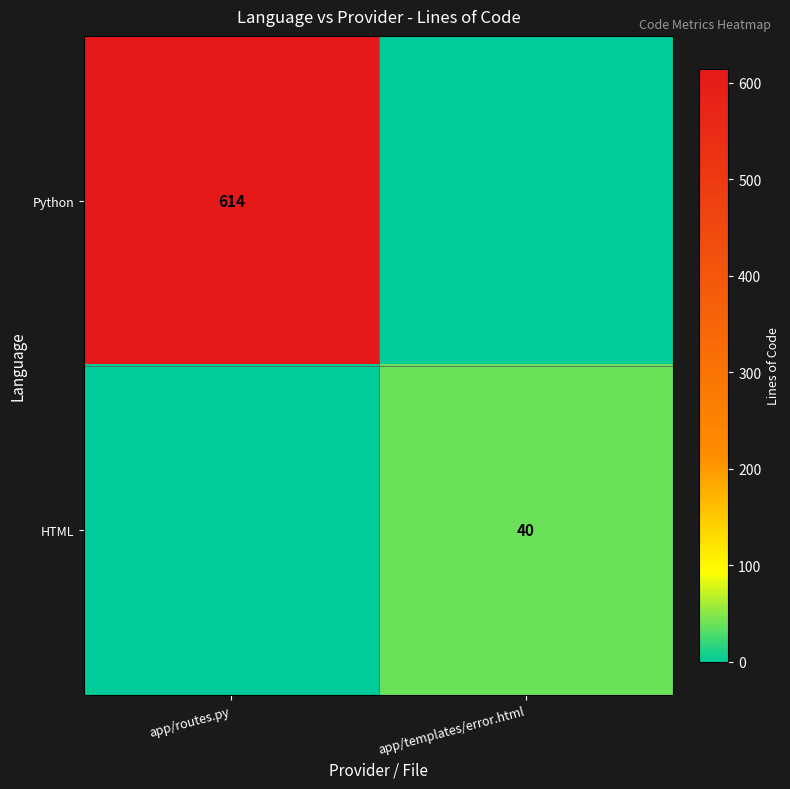

True or false: HTML has a value of 40 at app/templates/error.html.

True